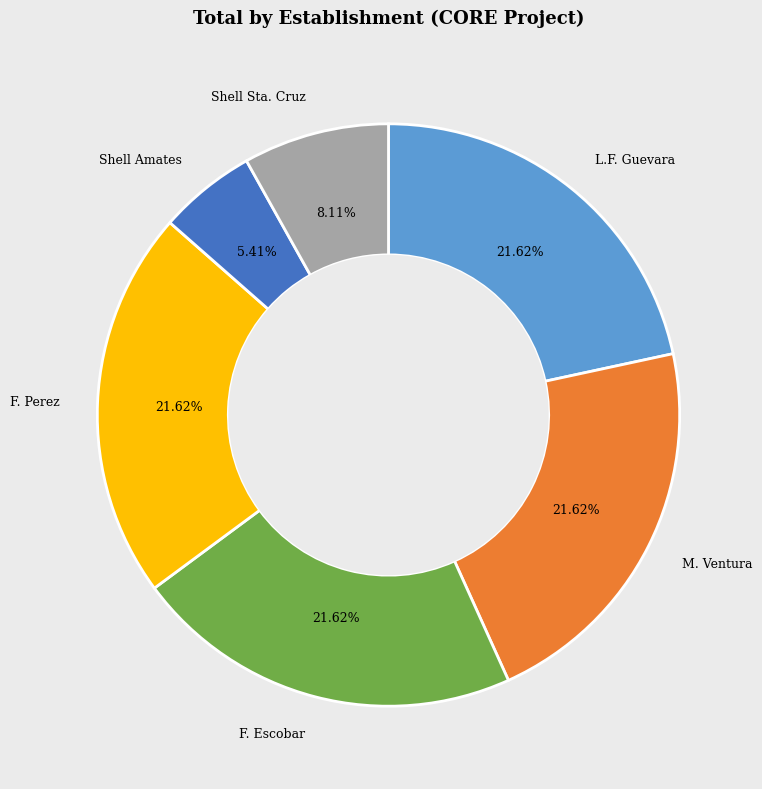

Is there any slice that represents more than half of the pie?

No